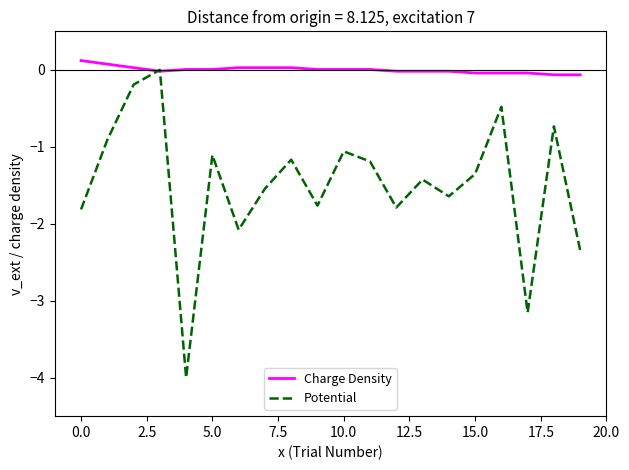

Which series has the widest spread of values?

Potential